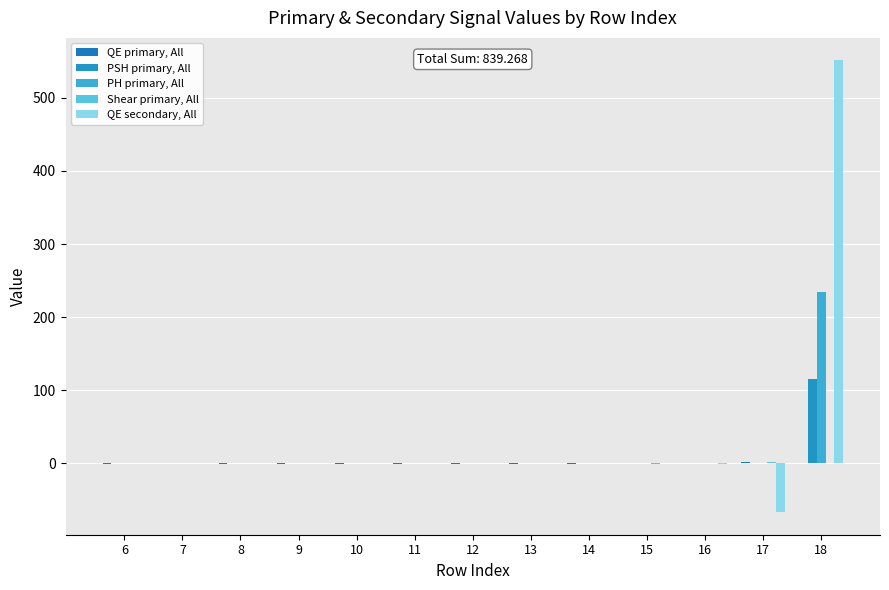

How many series are shown in this chart?

5